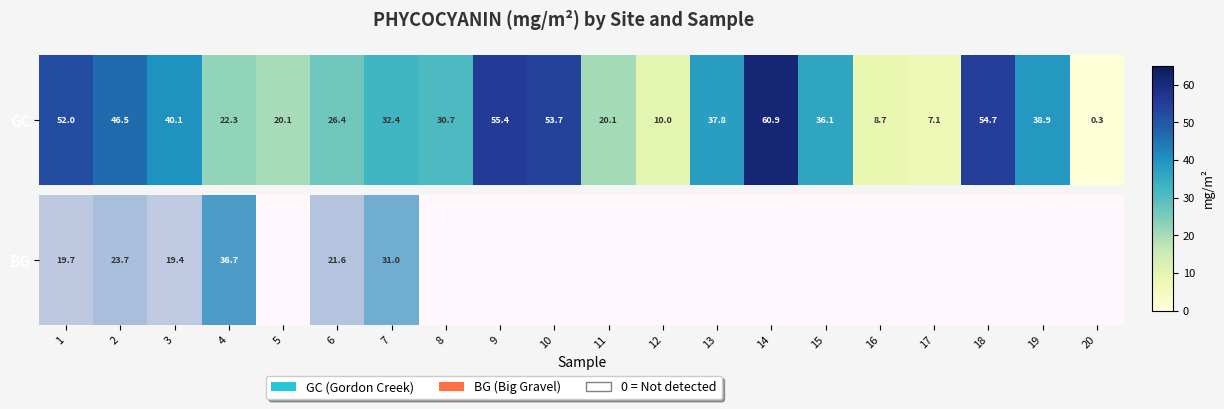

True or false: the data shows -18.4 at 9.

False